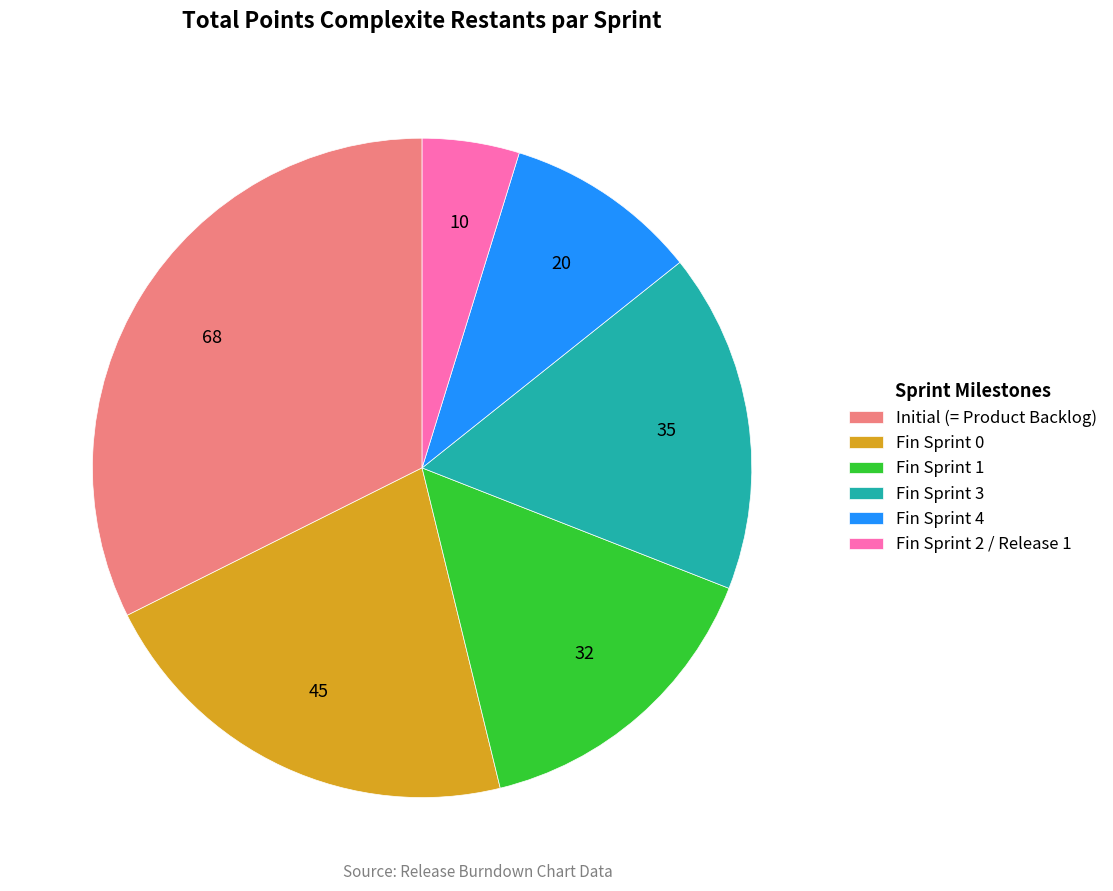

Combined, do Fin Sprint 4 and Fin Sprint 2 / Release 1 account for over 50%?

No